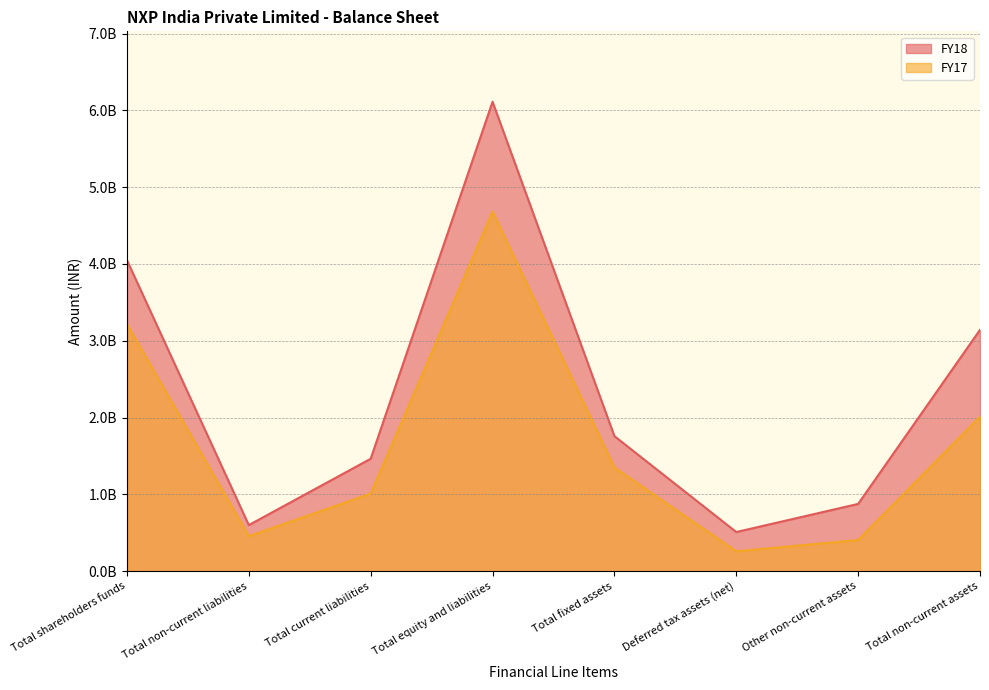

What is the value of the FY18 point at the 1st from the left?

4049300000